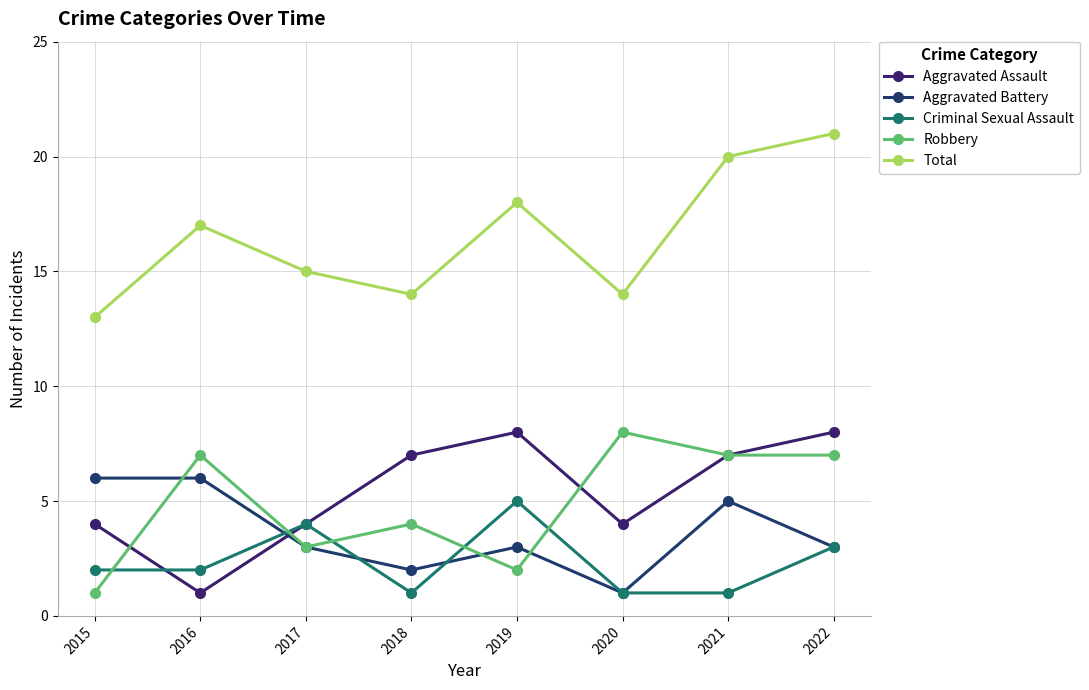

What is the difference between the highest and lowest values at 2022?

18